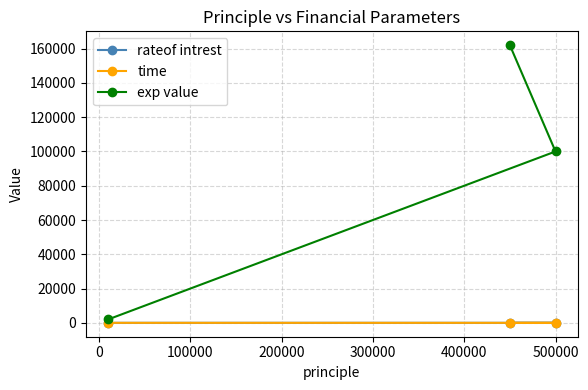

Rank the series by their maximum value, from lowest to highest.

time, rateof intrest, exp value